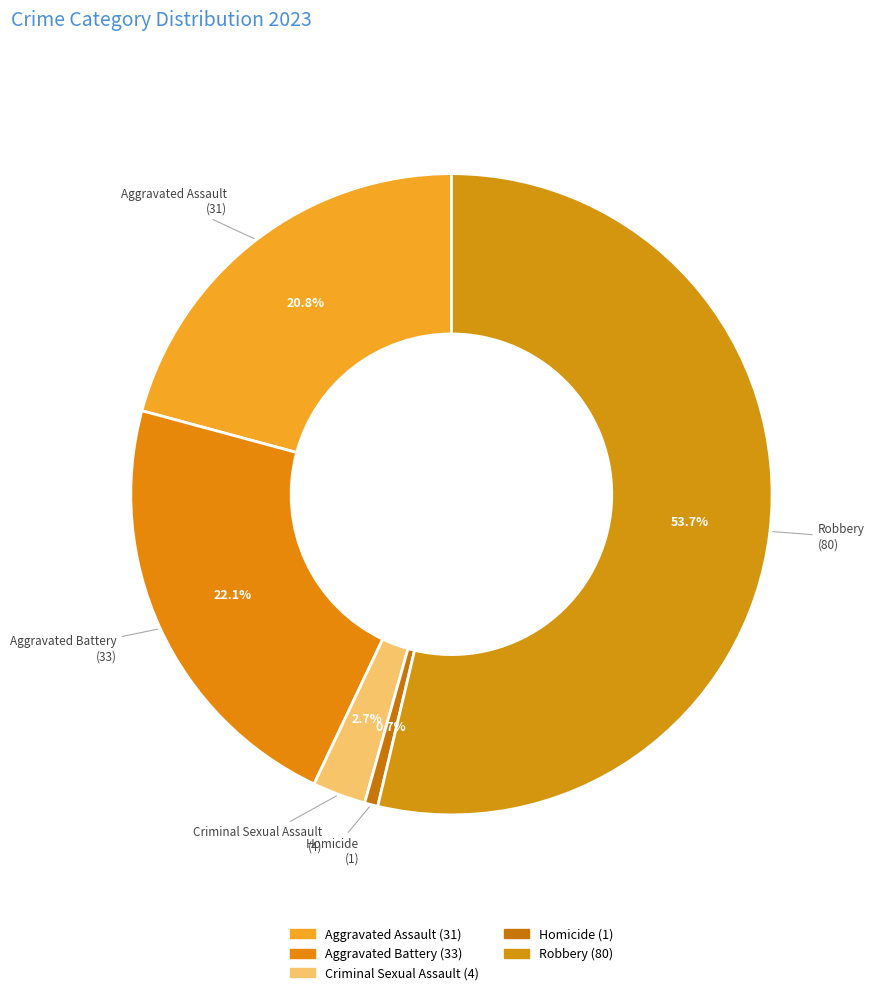

How much of the chart is everything except Homicide?

99.3%